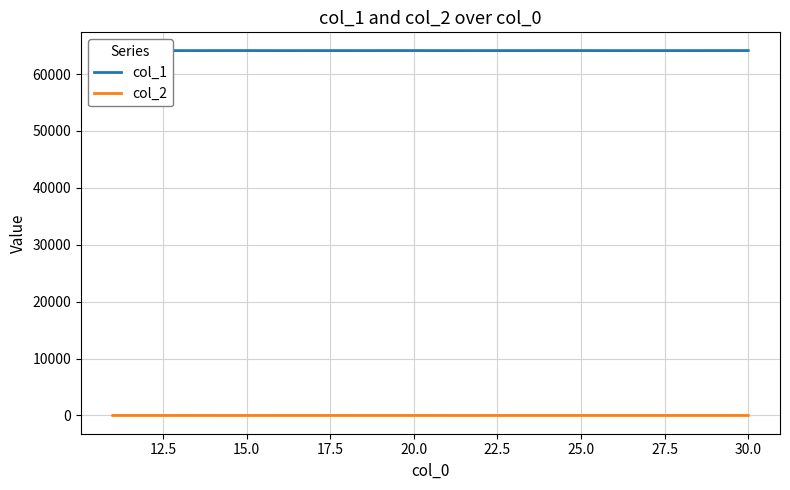

What is the maximum value shown in the chart?

64118